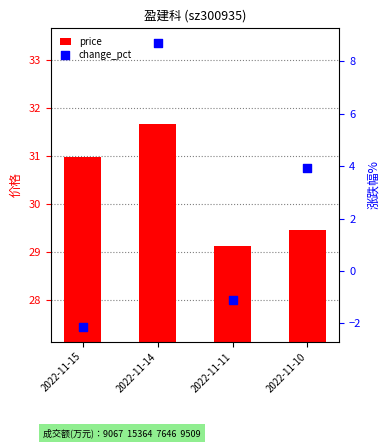

Which series contains the highest Y value?

price